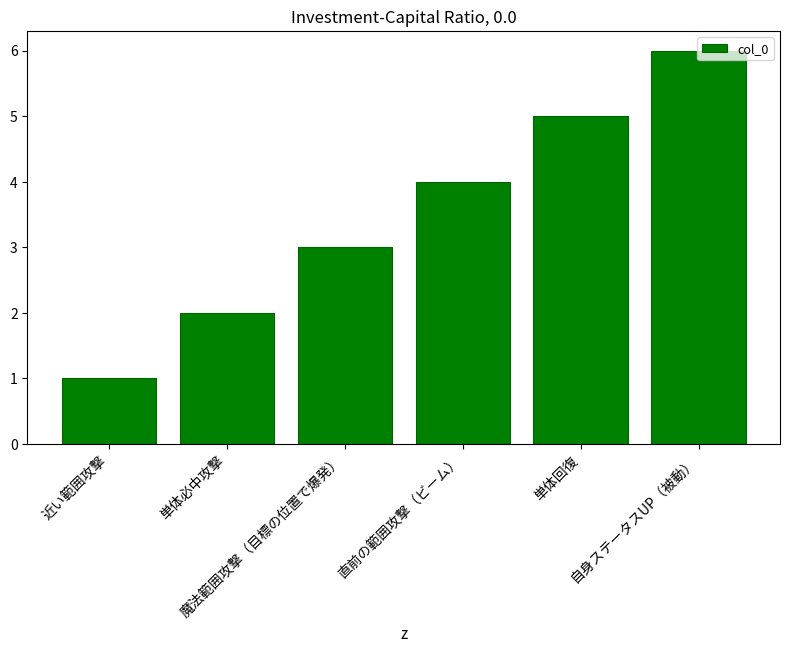

Between 魔法範囲攻撃（目標の位置で爆発） and 近い範囲攻撃, which is larger?

魔法範囲攻撃（目標の位置で爆発）